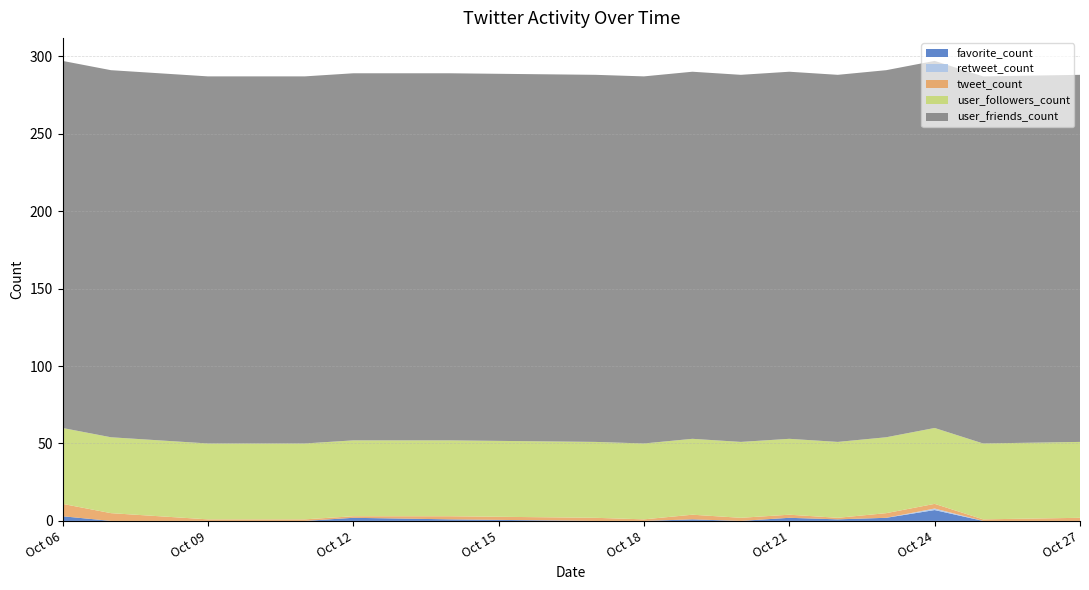

Reading left to right, list all the values displayed in this chart.

favorite_count: 2017-10-06=3	2017-10-07=0	2017-10-09=0	2017-10-10=0	2017-10-11=0	2017-10-12=2	2017-10-14=1	2017-10-17=0	2017-10-18=0	2017-10-19=1	2017-10-20=0	2017-10-21=2	2017-10-22=1	2017-10-23=2	2017-10-24=7	2017-10-25=0	2017-10-27=0
retweet_count: 2017-10-06=0	2017-10-07=0	2017-10-09=0	2017-10-10=0	2017-10-11=0	2017-10-12=0	2017-10-14=0	2017-10-17=0	2017-10-18=0	2017-10-19=0	2017-10-20=0	2017-10-21=0	2017-10-22=0	2017-10-23=0	2017-10-24=1	2017-10-25=0	2017-10-27=0
tweet_count: 2017-10-06=8	2017-10-07=5	2017-10-09=1	2017-10-10=1	2017-10-11=1	2017-10-12=1	2017-10-14=2	2017-10-17=2	2017-10-18=1	2017-10-19=3	2017-10-20=2	2017-10-21=2	2017-10-22=1	2017-10-23=3	2017-10-24=3	2017-10-25=1	2017-10-27=2
user_followers_count: 2017-10-06=49	2017-10-07=49	2017-10-09=49	2017-10-10=49	2017-10-11=49	2017-10-12=49	2017-10-14=49	2017-10-17=49	2017-10-18=49	2017-10-19=49	2017-10-20=49	2017-10-21=49	2017-10-22=49	2017-10-23=49	2017-10-24=49	2017-10-25=49	2017-10-27=49
user_friends_count: 2017-10-06=237	2017-10-07=237	2017-10-09=237	2017-10-10=237	2017-10-11=237	2017-10-12=237	2017-10-14=237	2017-10-17=237	2017-10-18=237	2017-10-19=237	2017-10-20=237	2017-10-21=237	2017-10-22=237	2017-10-23=237	2017-10-24=237	2017-10-25=237	2017-10-27=237